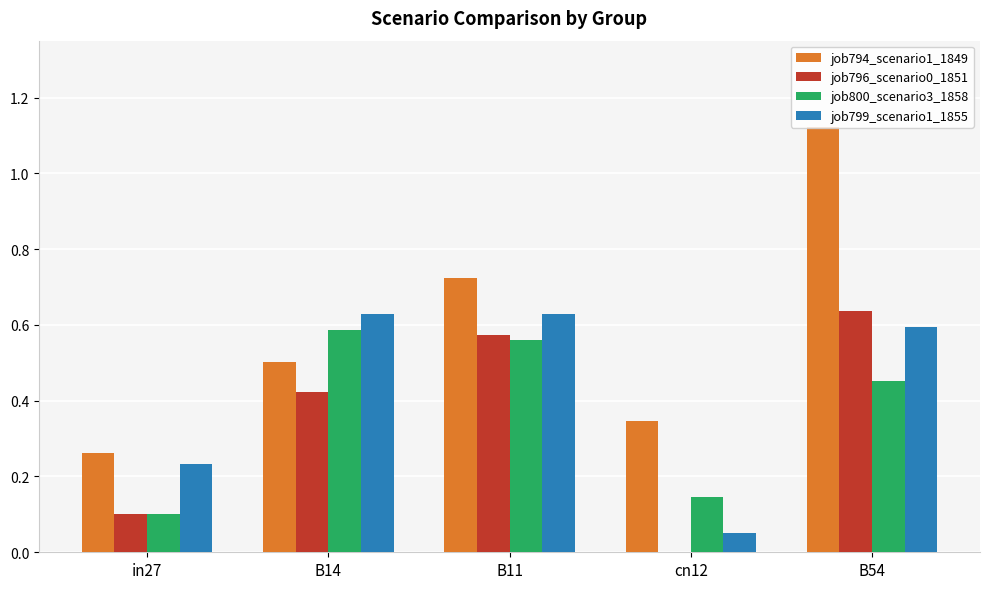

At which category does the chart reach its peak across all series?

B54